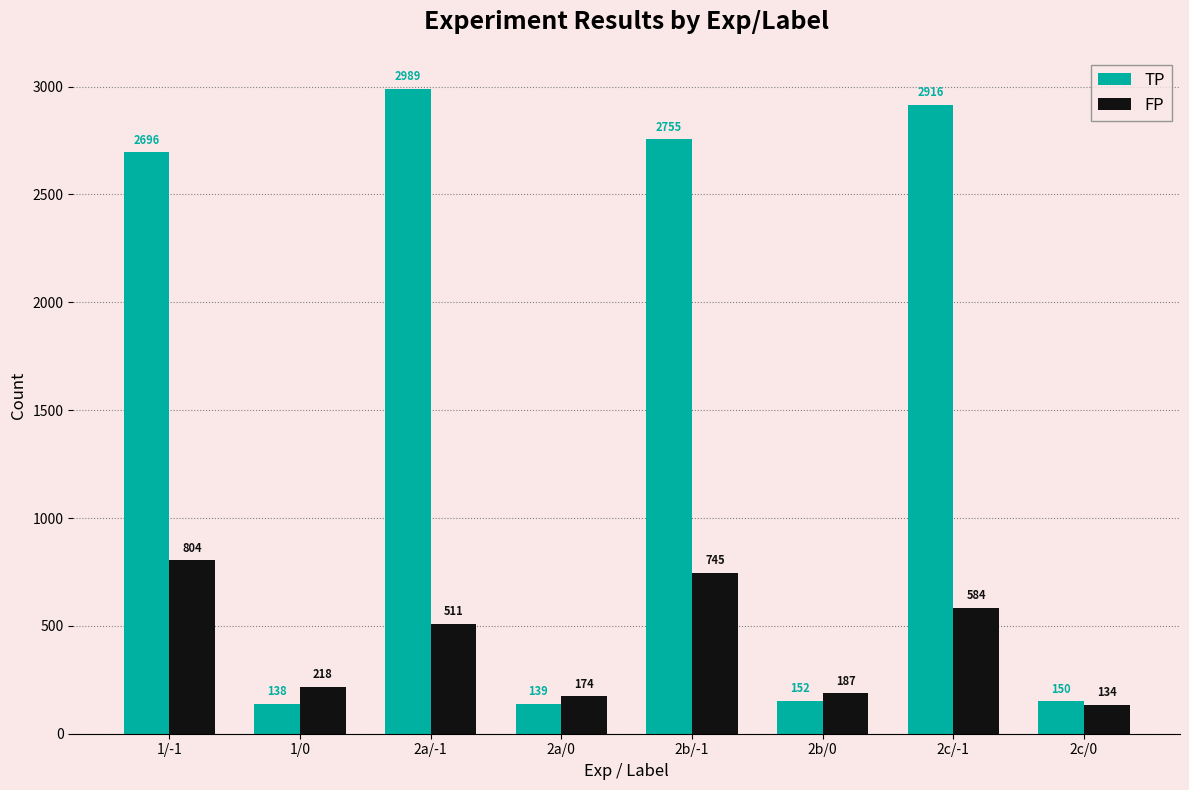

What is the difference between the TP values at 2c/-1 and 2a/-1?

73